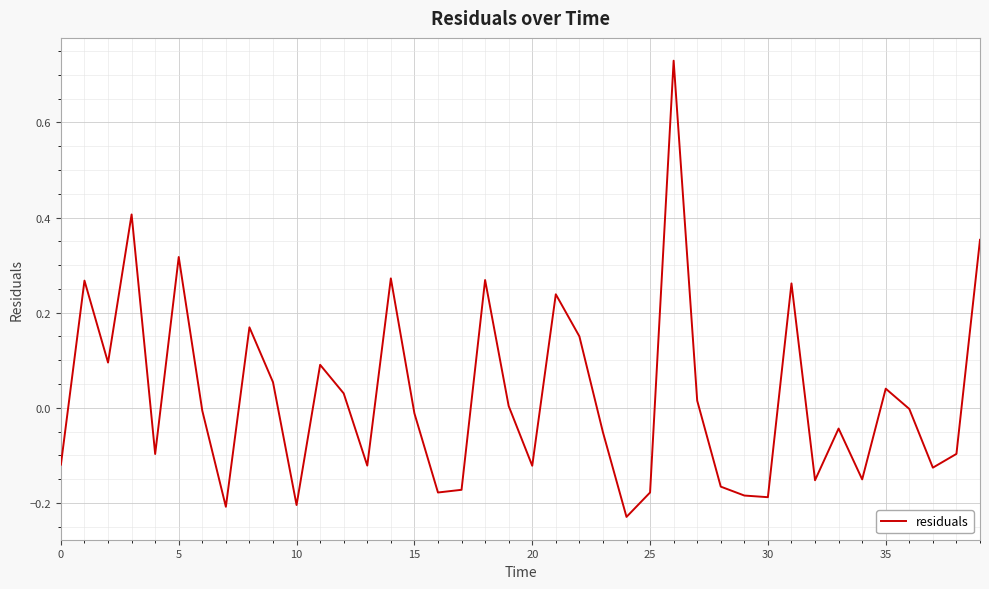

Does the chart have visible grid lines?

Yes